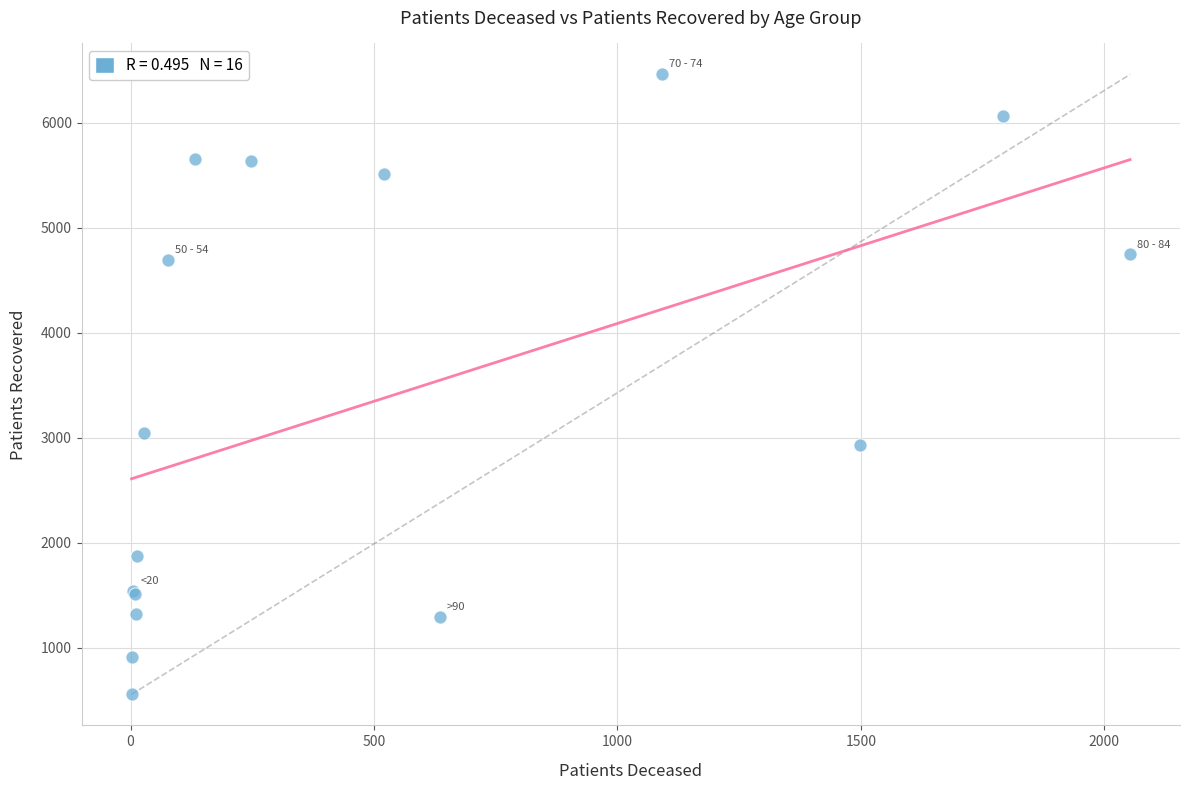

What Y value in the scatter plot is closest to 3507?

3046